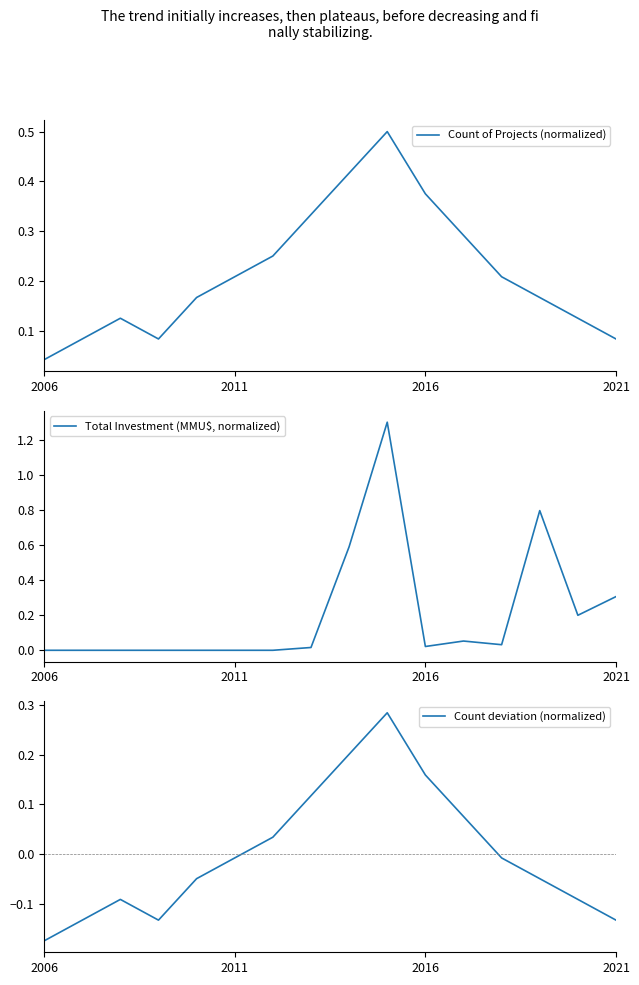

The value of Count of Projects (normalized) at 2016 is 0.6. True or false?

False